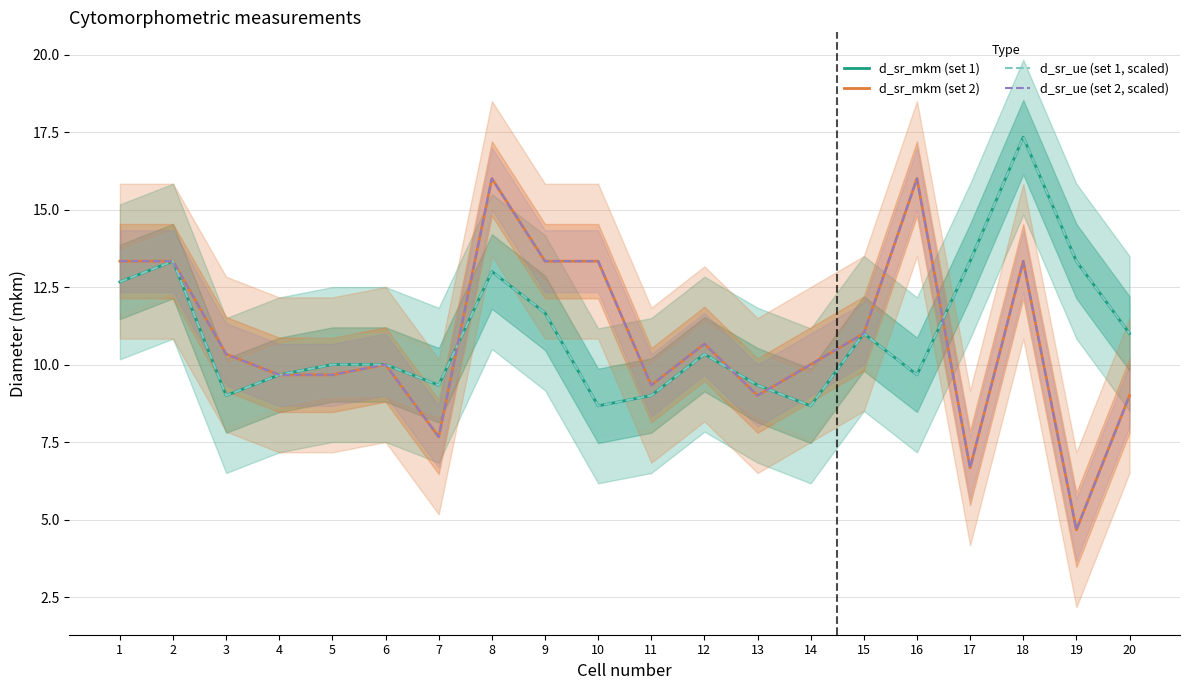

What is the difference between the maximum and minimum values in the d_sr_ue (set 2, scaled) series?

11.3